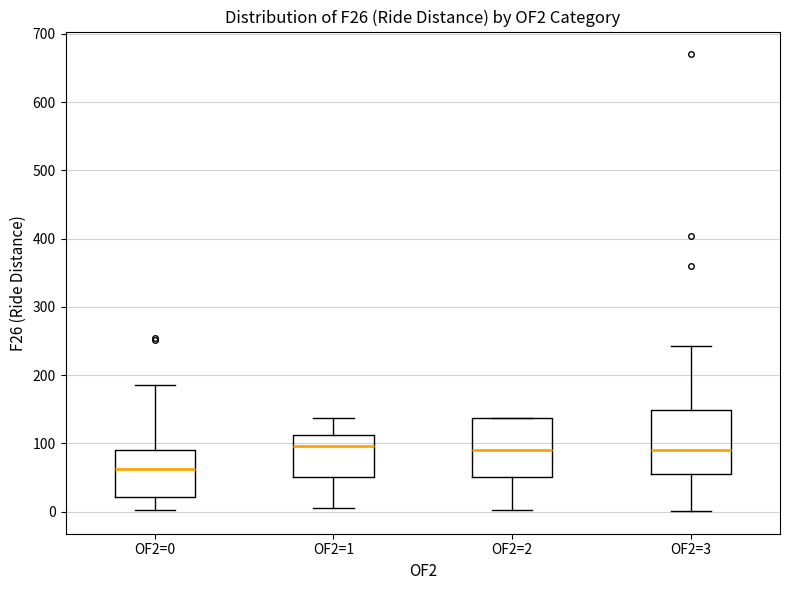

Where is the lower edge of the box for OF2=3 on the y-axis? The values are not printed on the chart, so give them approximately, as read against the axis.

60